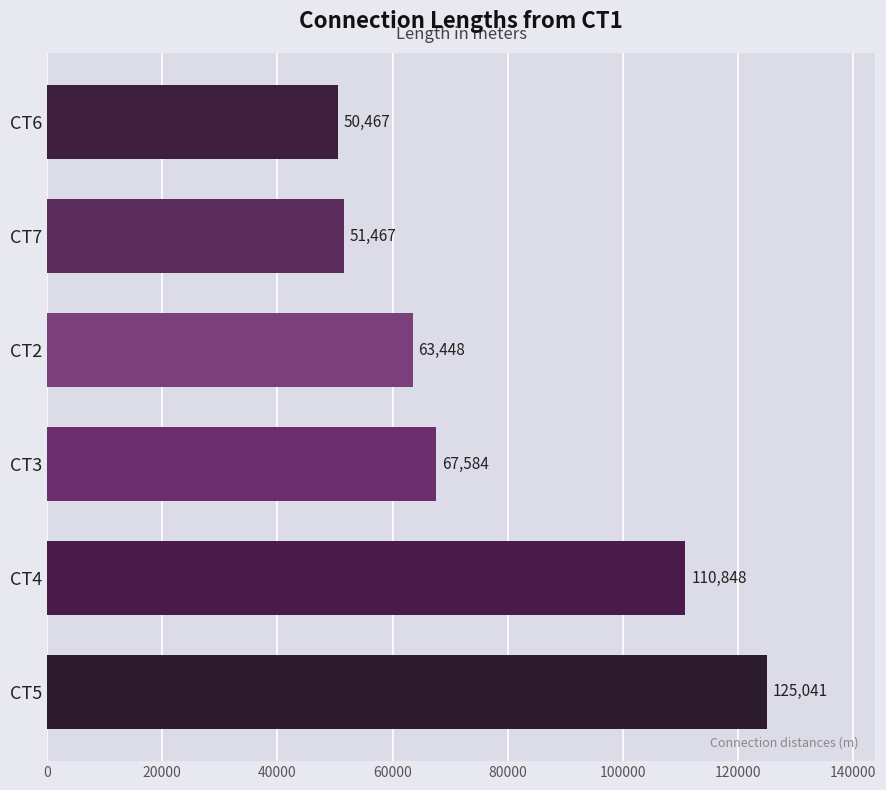

What is the minimum value shown in the chart?

50467